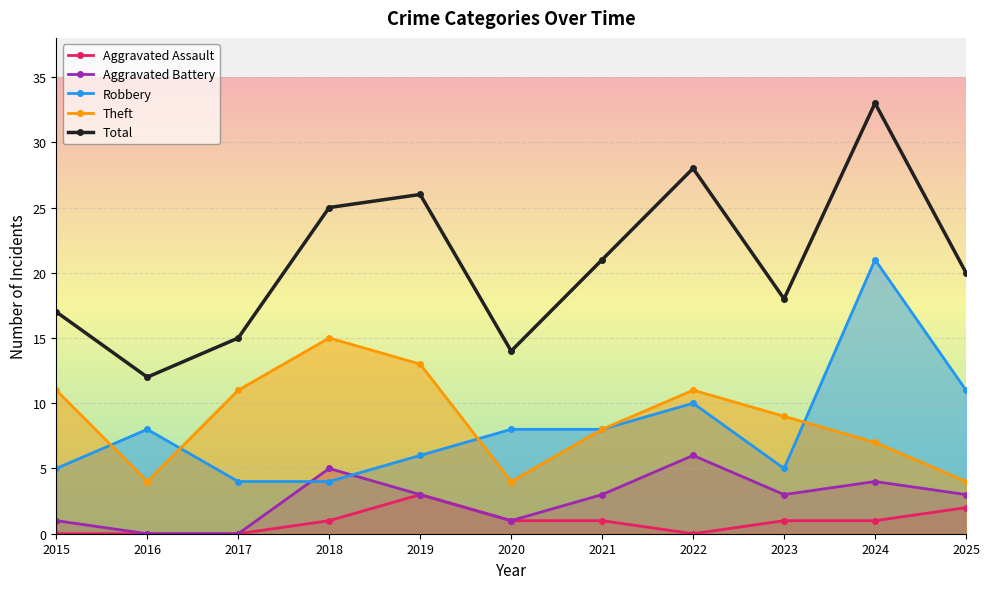

After their last crossing, which series has the higher values: Theft or Robbery?

Robbery